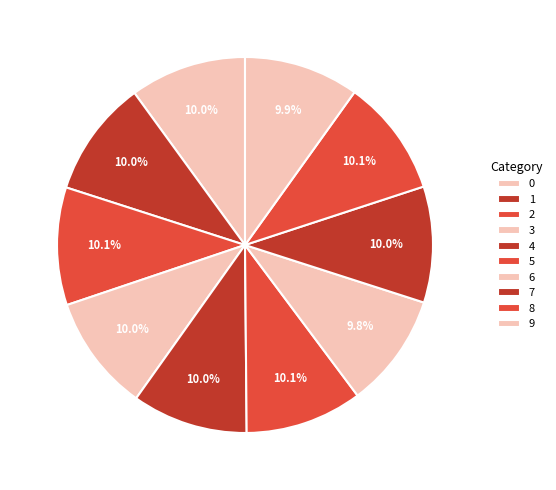

Between 2 and 5, which is larger?

2